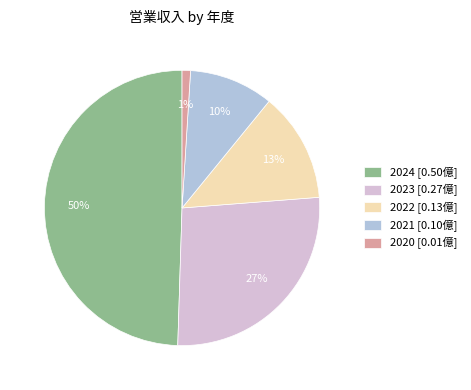

Which slice is the largest?

2024 [0.50億]